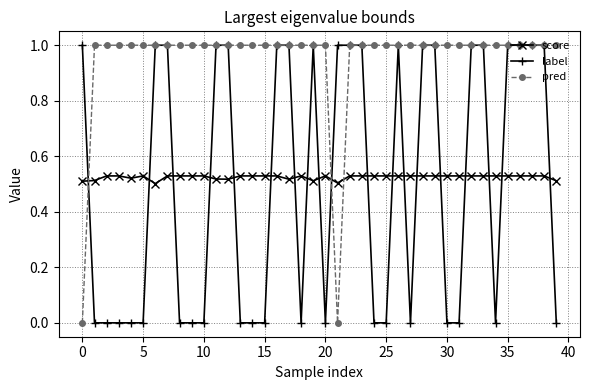

What is the maximum value shown in the chart?

1.0